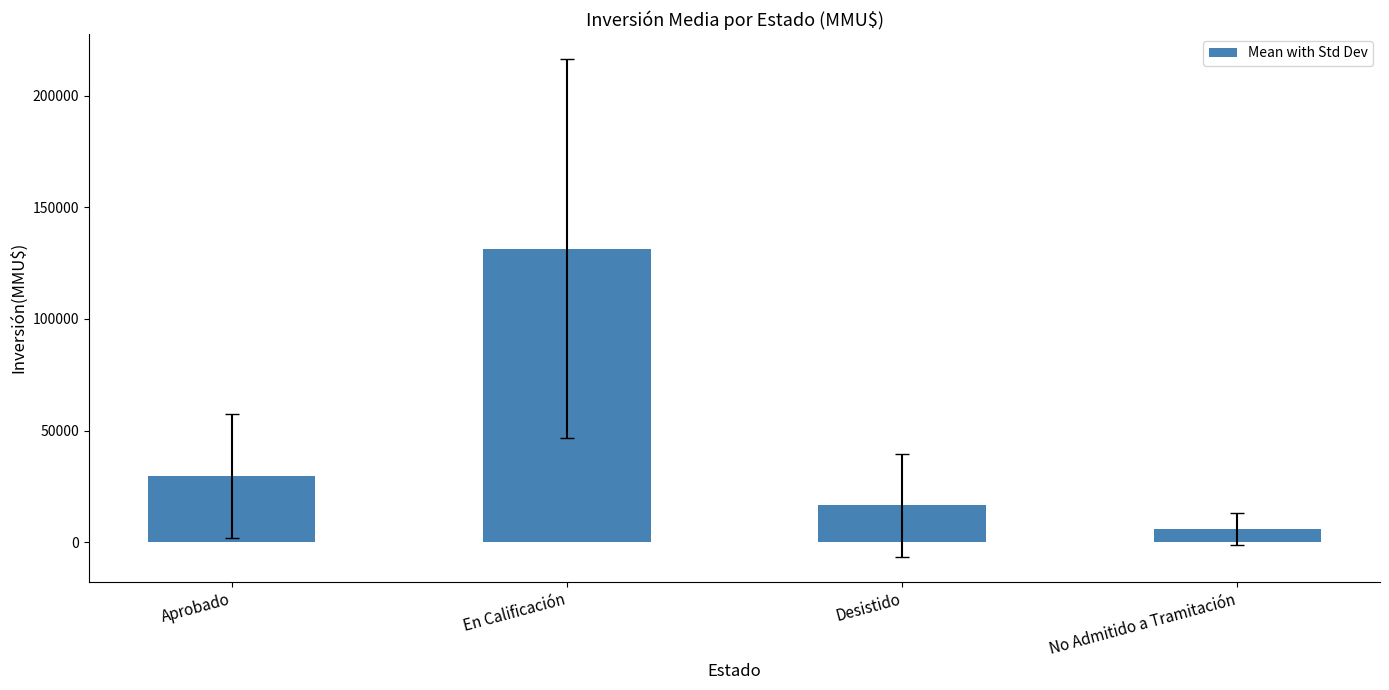

What is the ratio of the value at Aprobado to the value at Desistido?

1.8